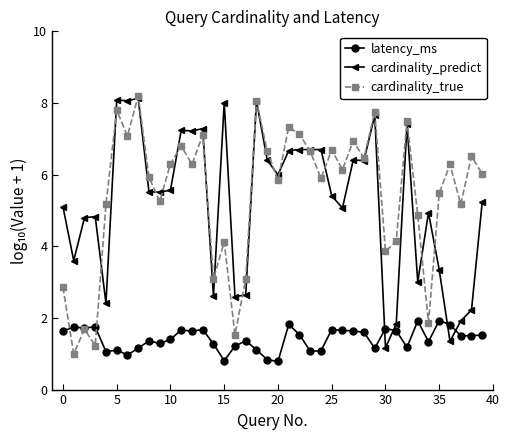

In cardinality_true, how many points are higher than both neighbors (excluding endpoints)?

14